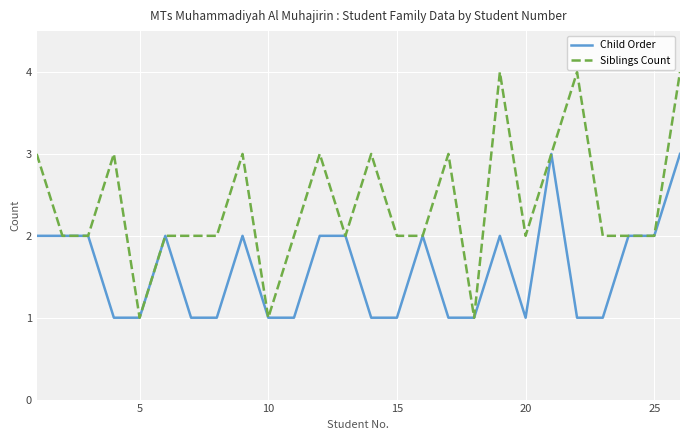

What is the difference between the second highest and second lowest values in the Child Order series?

2